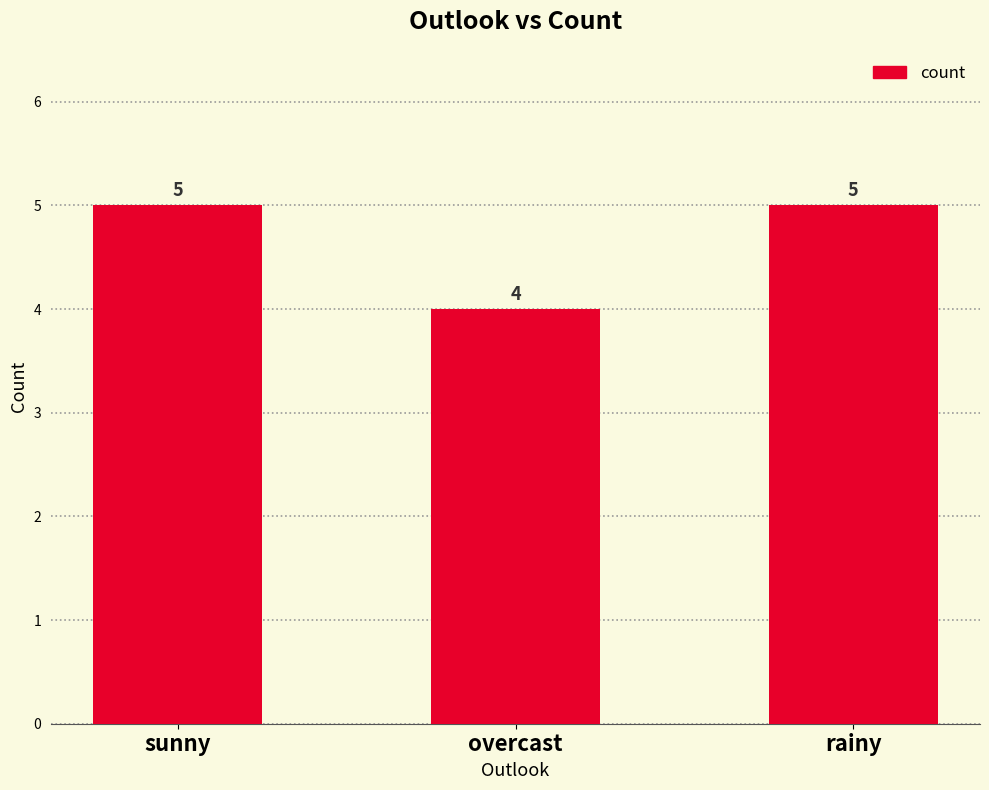

Does the chart contain any negative values?

No